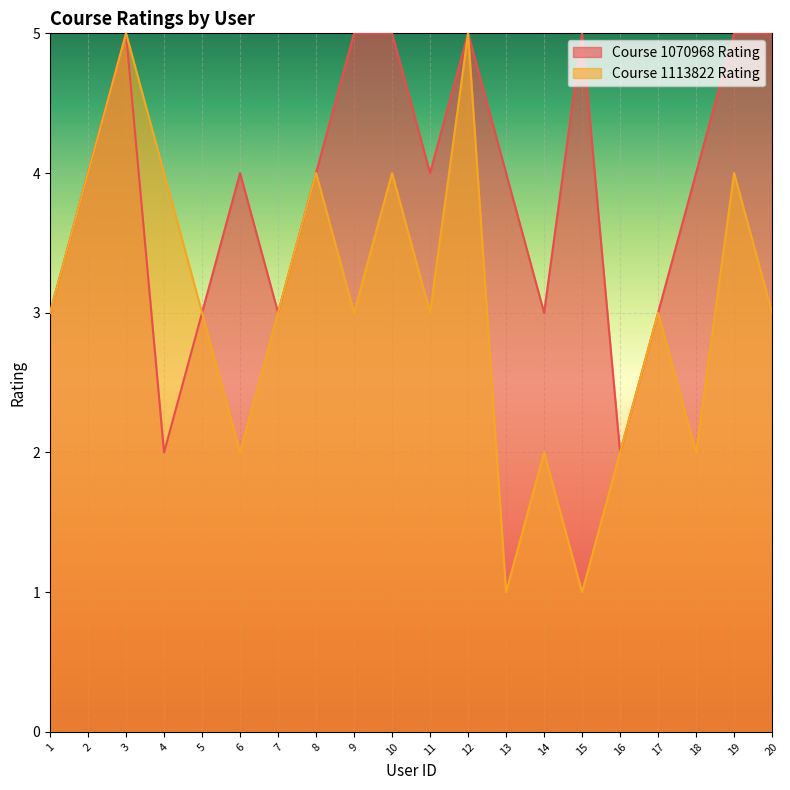

Which series has the widest spread of values?

Course 1113822 Rating